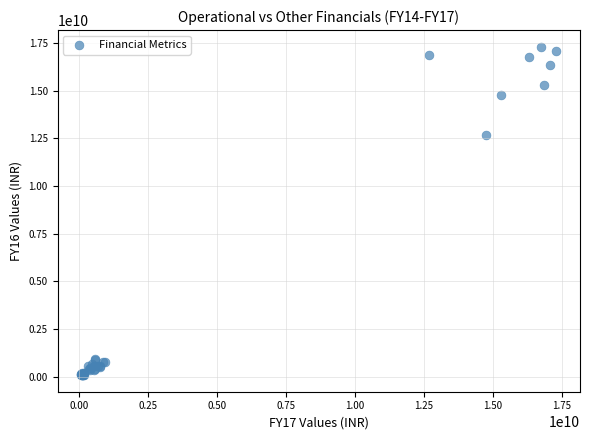

What Y value in the scatter plot is closest to 8693407484?

12685765935